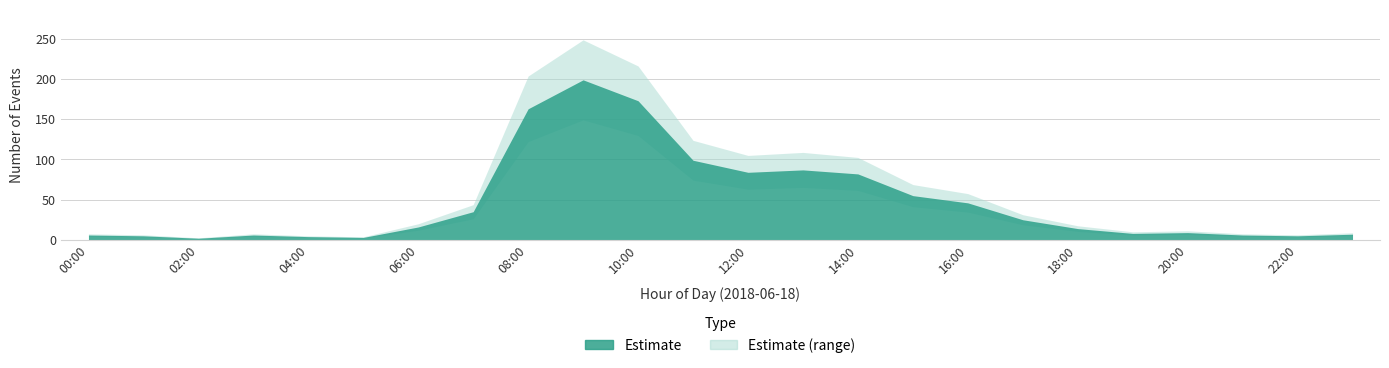

What position from the left is 19:00?

20